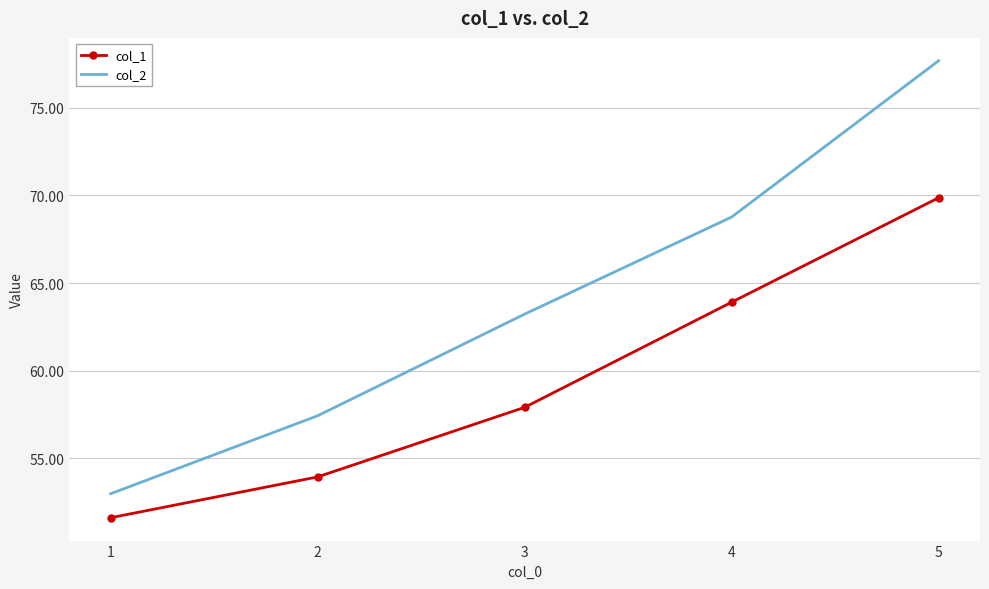

True or false: col_2 and col_1 cross at least once.

False